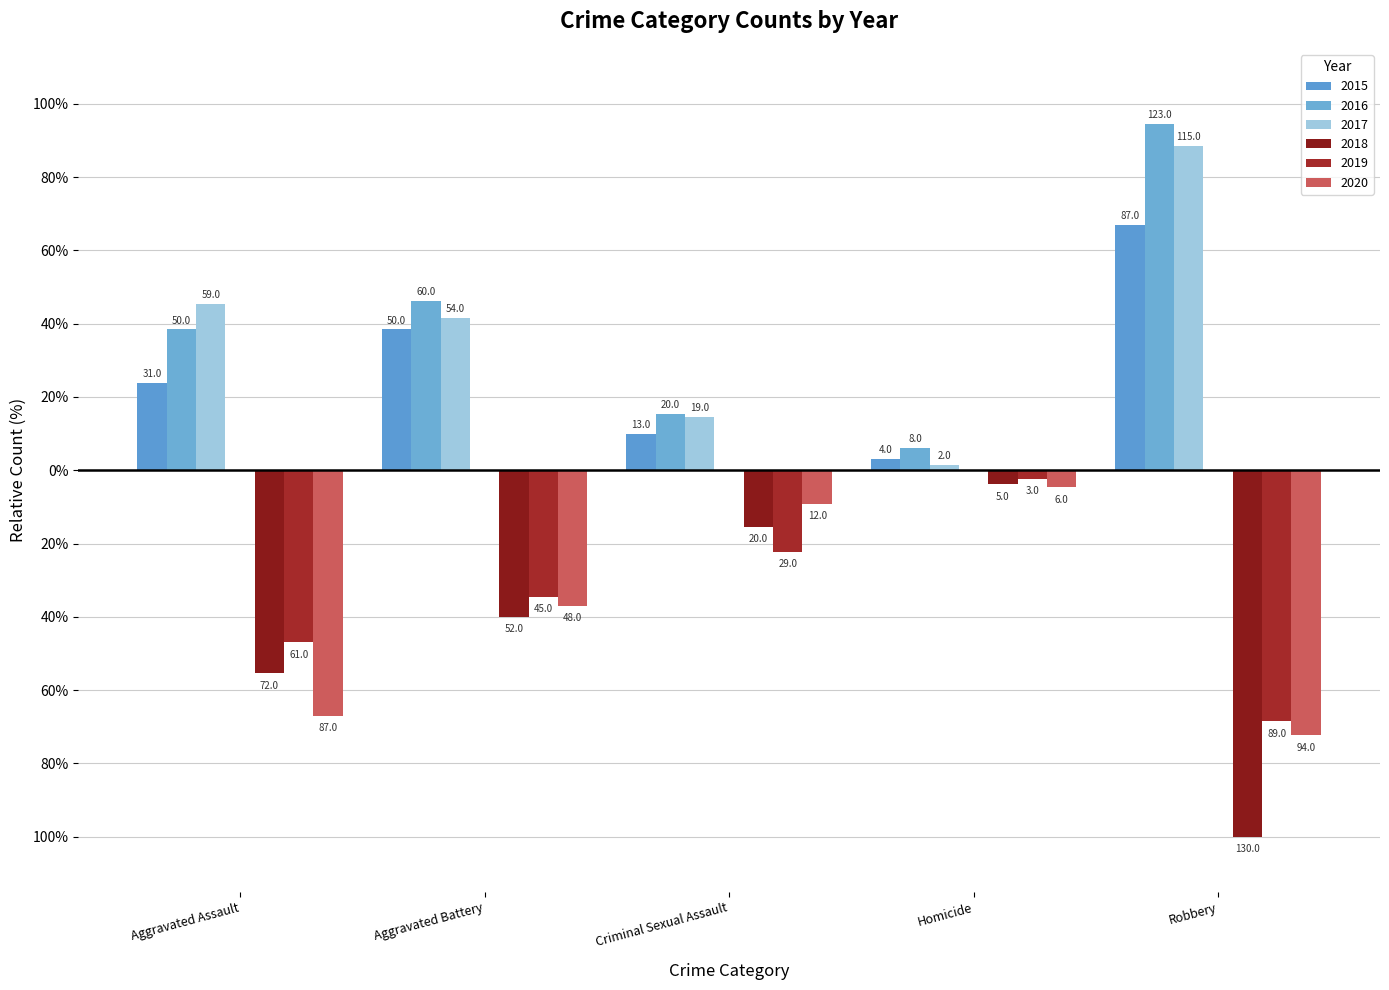

What is the smallest value displayed?

-100.0